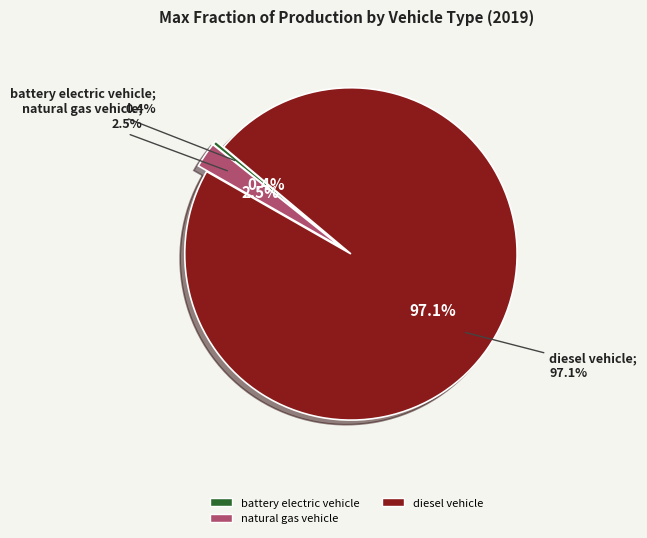

Which has a higher value, hydrogen vehicle or diesel vehicle?

diesel vehicle